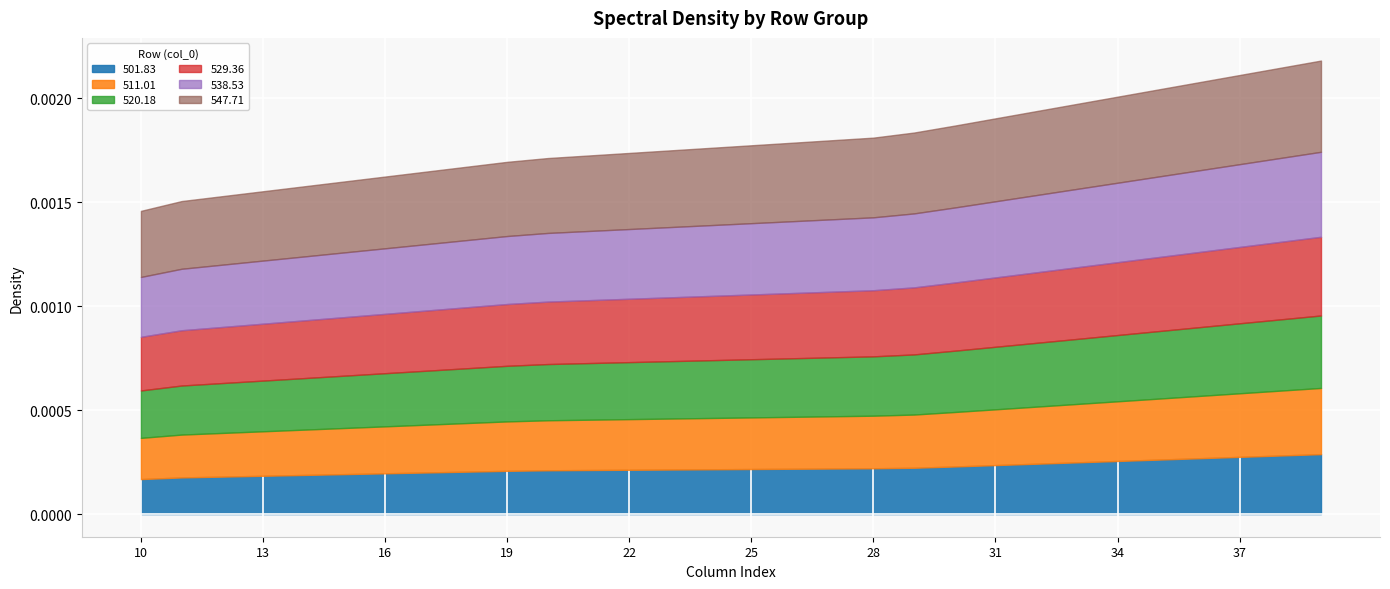

At which category is the sum across all series the highest?

39